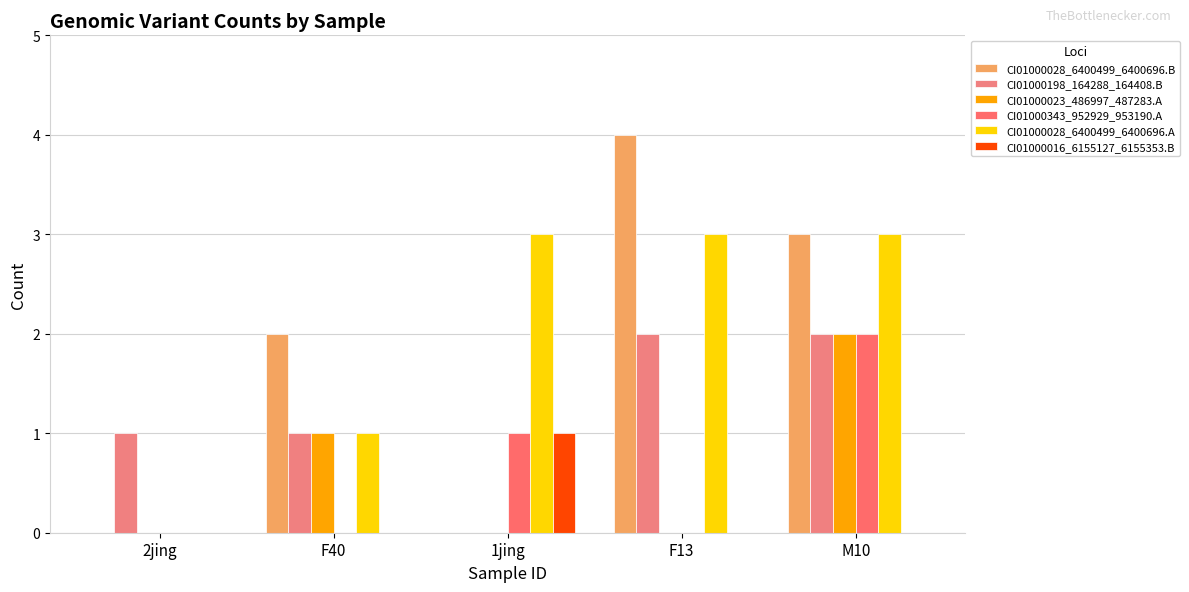

How many series are shown in this chart?

6